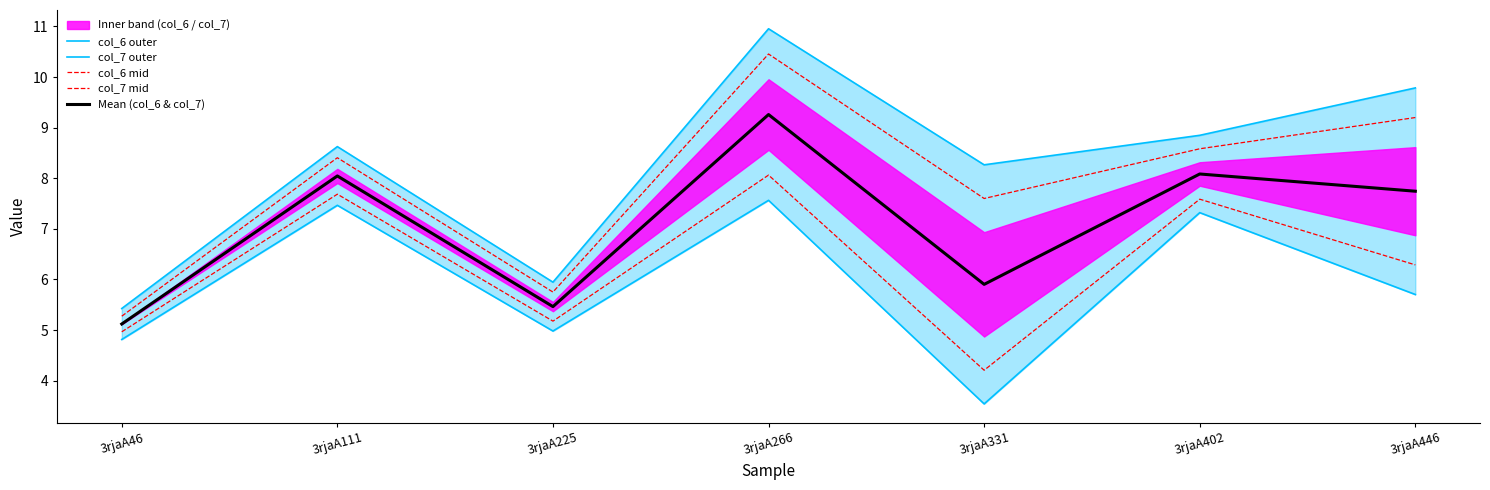

What is the minimum value shown in the chart?

3.5